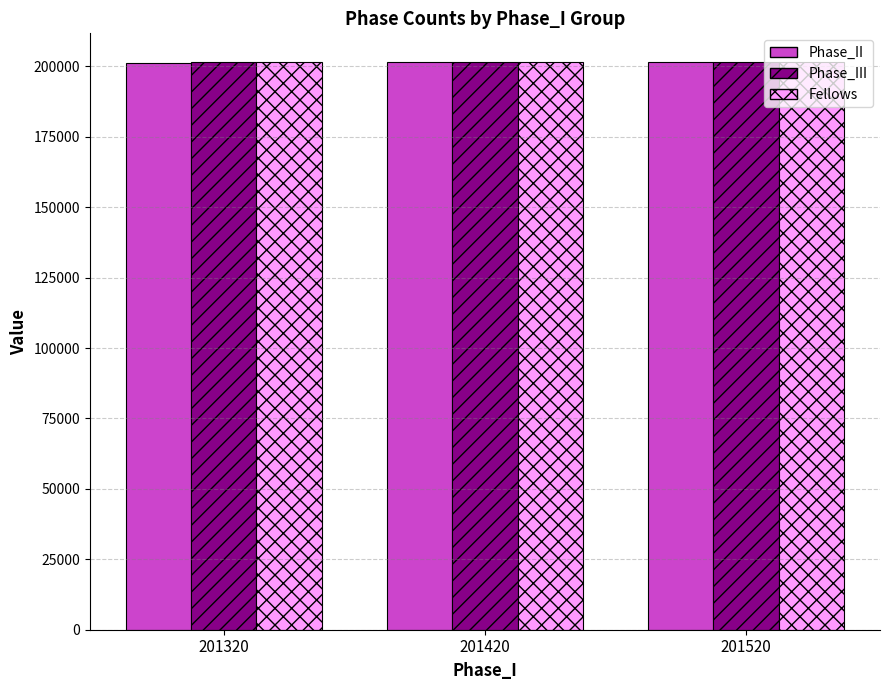

What value does the Phase_III series have at 201320, to the nearest 5?

201410